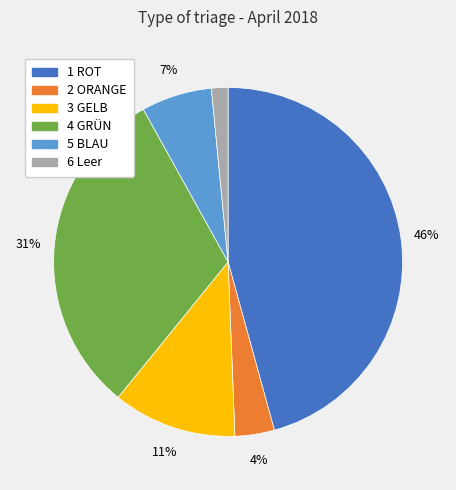

Is the sum of 5 BLAU and 1 ROT greater than half?

Yes